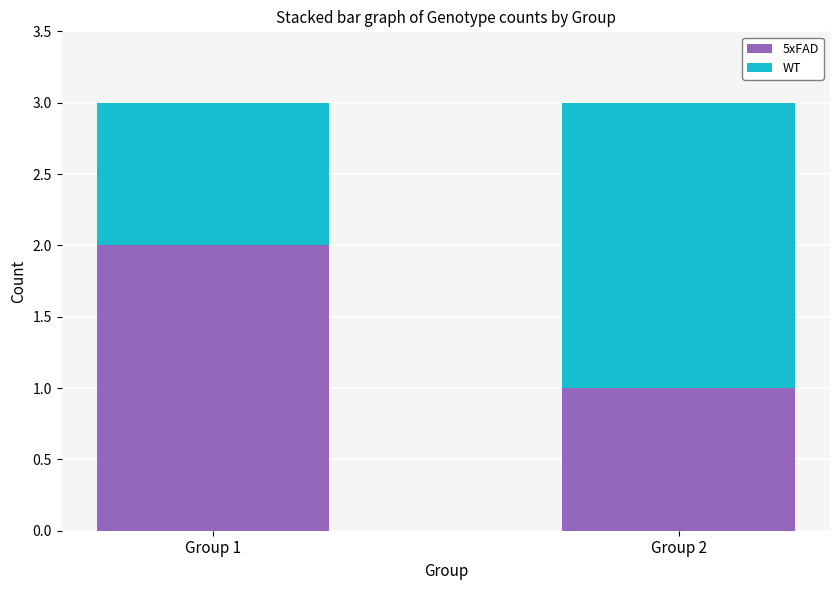

Is it true that 5xFAD equals 1 at Group 2?

True